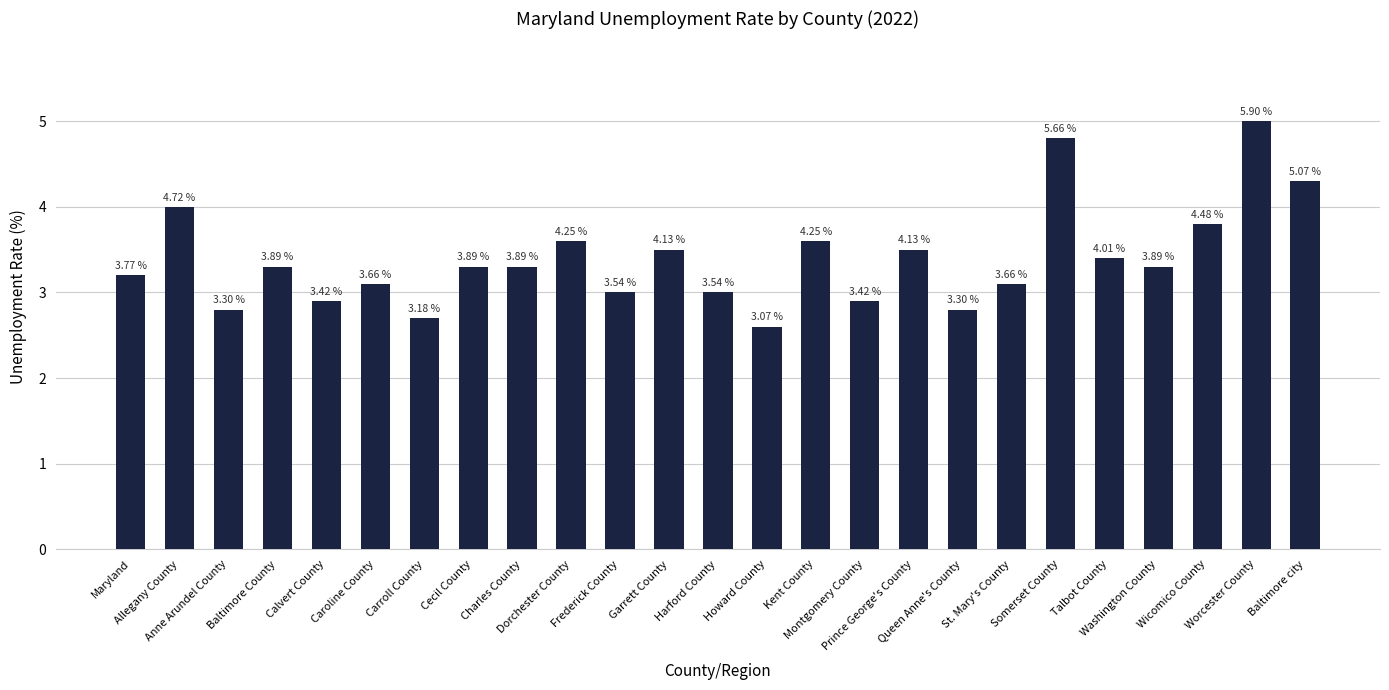

Does the chart contain any negative values?

No